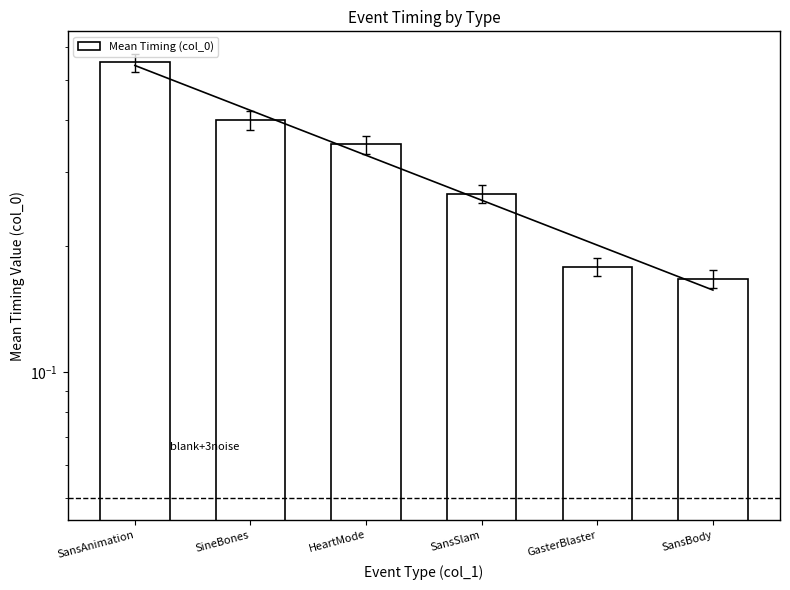

What position from the right is HeartMode?

4